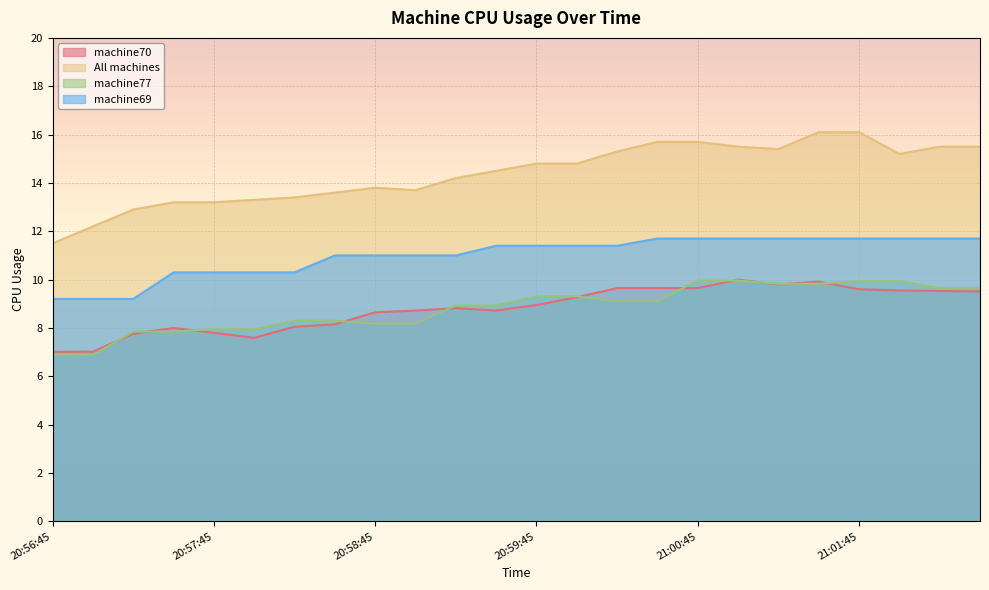

What is the average value of the machine77 series?

8.8